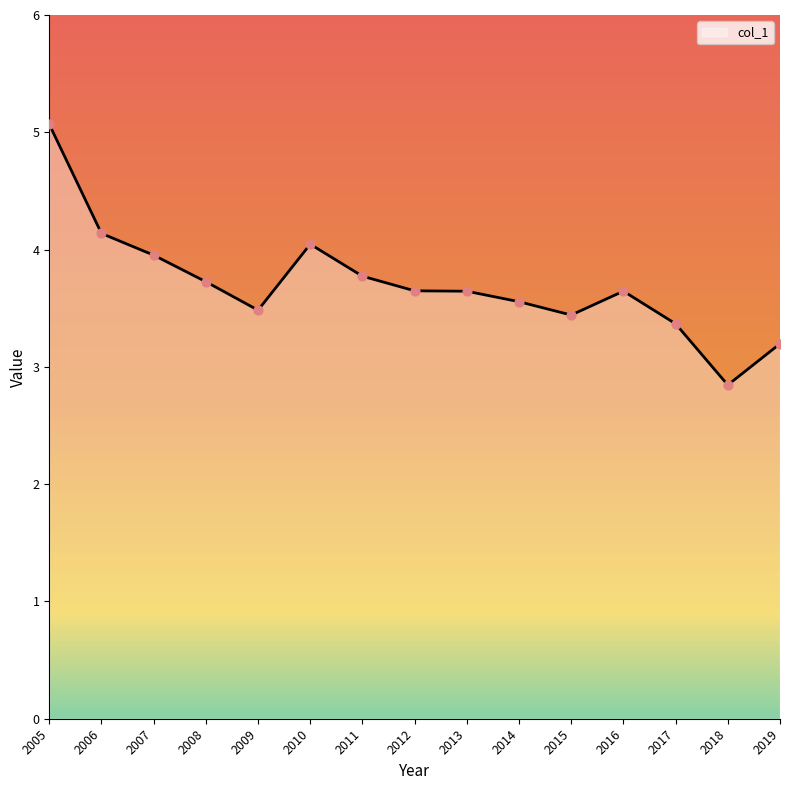

What is the change in value from 2014 to 2015?

-0.1